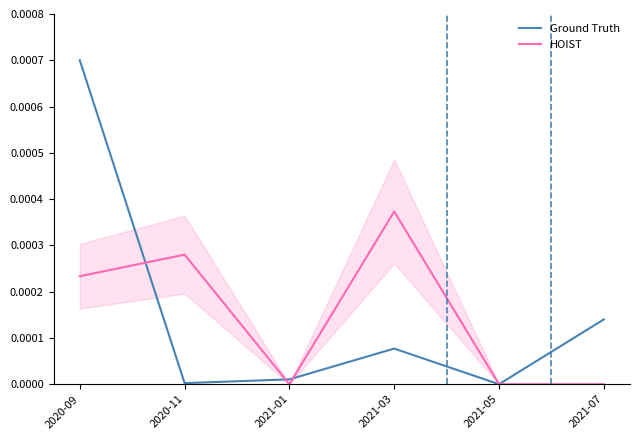

At 2021-07, list the series in order from smallest to largest.

HOIST, Ground Truth